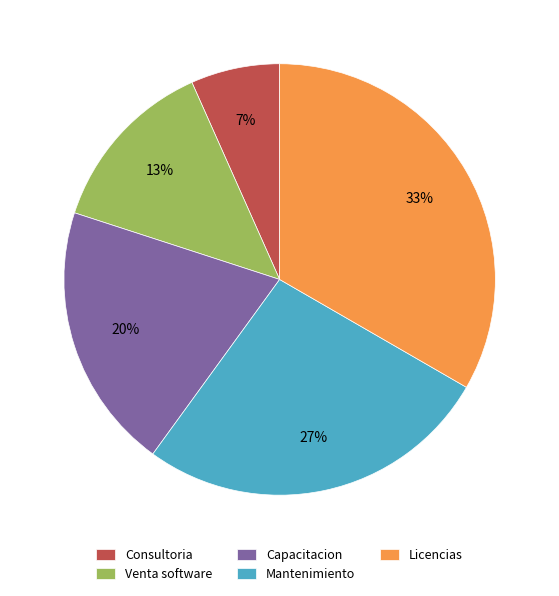

To the nearest percent, what is the average slice percentage?

20%